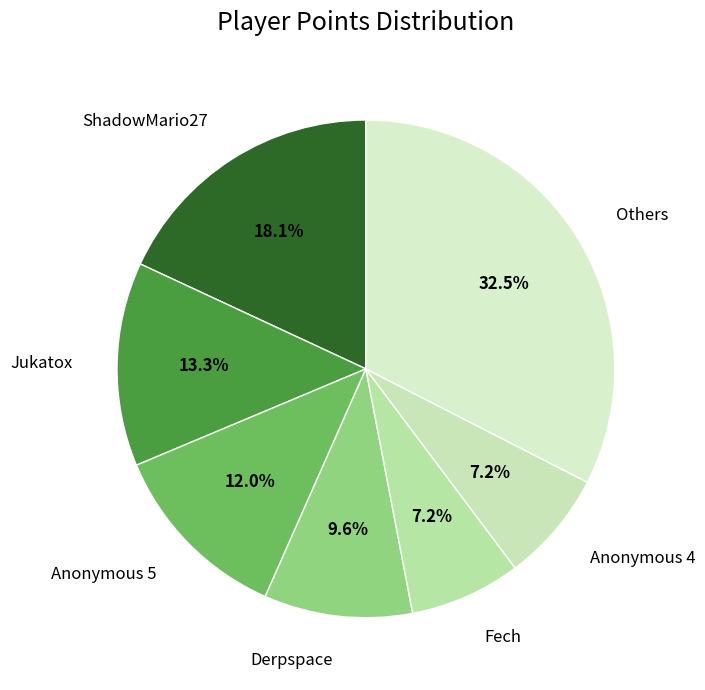

Which category has the biggest portion of the pie?

Others